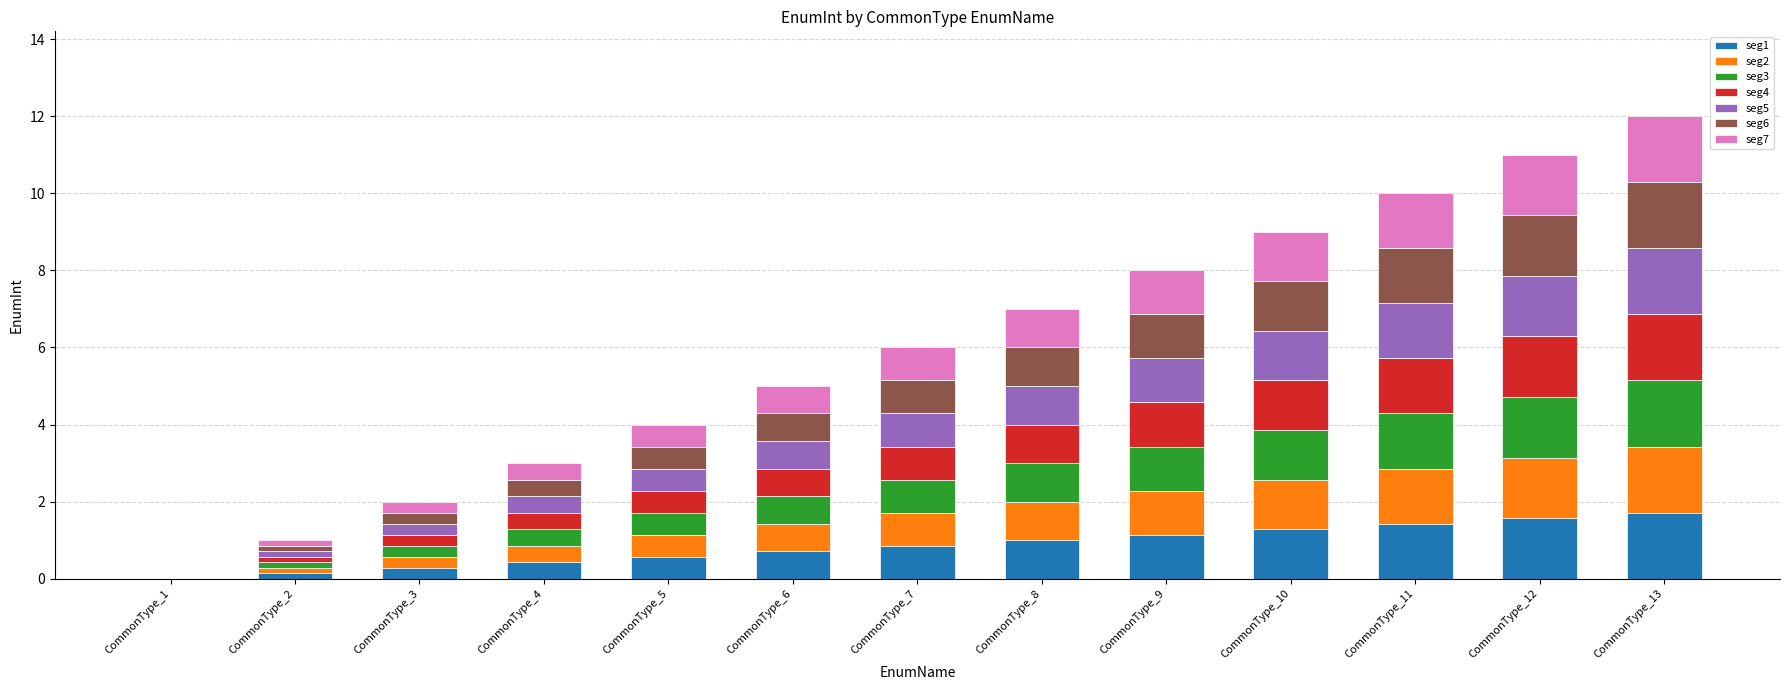

What is the maximum value for seg1?

1.7